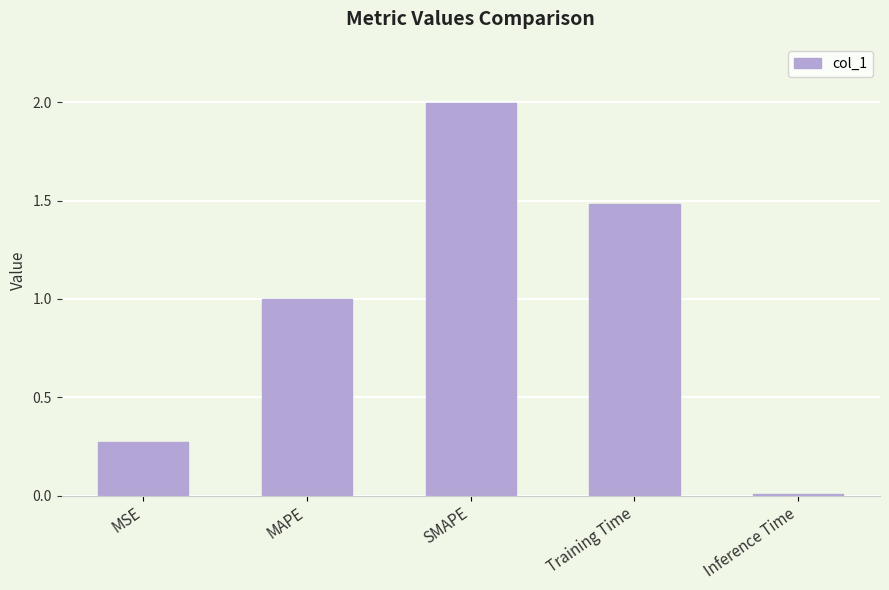

What is the change in value from MSE to SMAPE?

+1.7